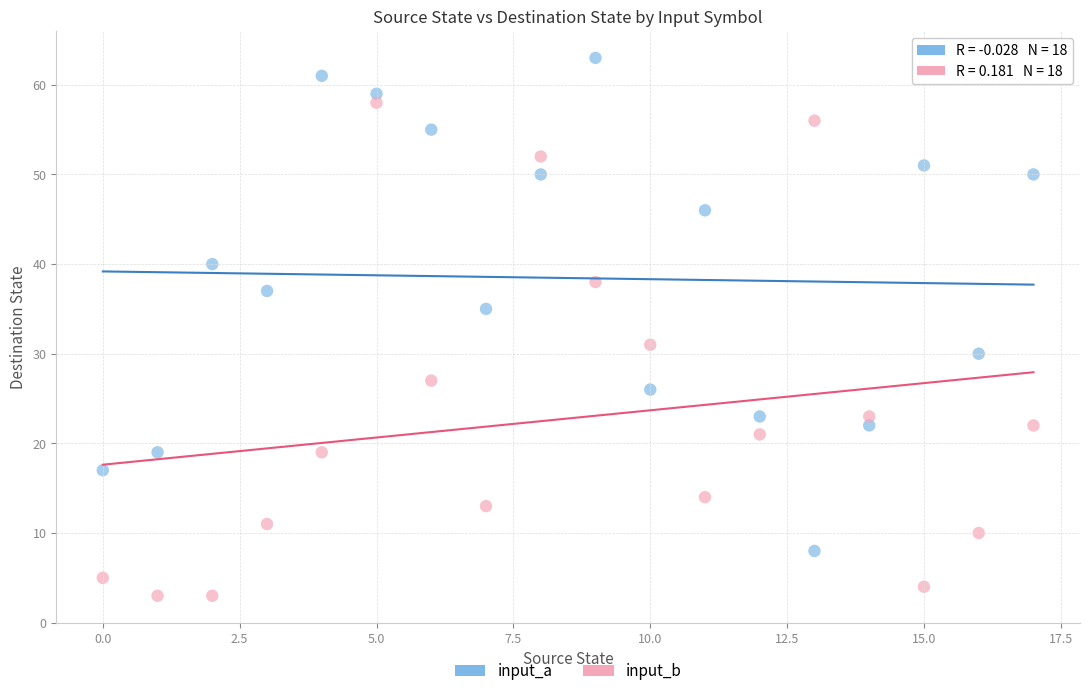

Which series reaches the maximum Y coordinate?

input_a